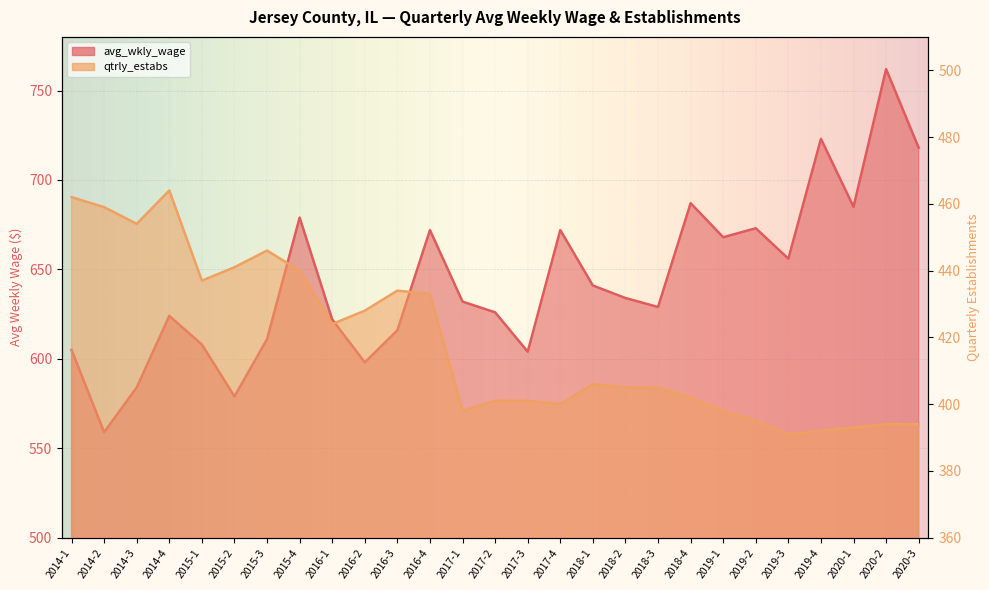

Which series changed the most between 2016-1 and 2020-1?

avg_wkly_wage